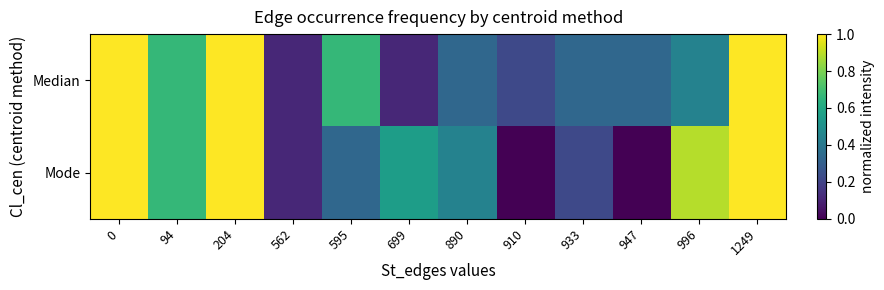

Reading right to left, what are all the values shown in this chart?

Median: 1249=1.0	996=0.4	947=0.3	933=0.3	910=0.2	890=0.3	699=0.1	595=0.7	562=0.1	204=1.0	94=0.7	0=1.0
Mode: 1249=1.0	996=0.9	947=0.0	933=0.2	910=0.0	890=0.4	699=0.6	595=0.3	562=0.1	204=1.0	94=0.7	0=1.0